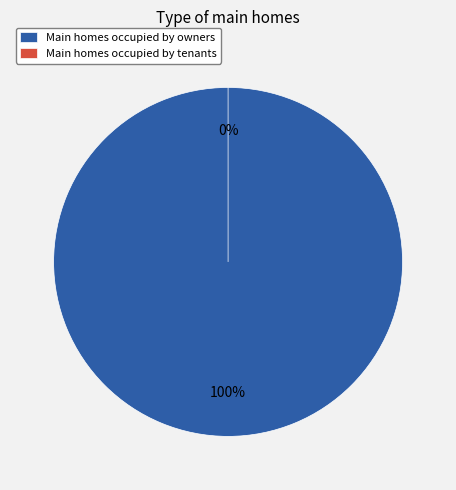

True or false: 1541106933 accounts for 100% of the total.

True